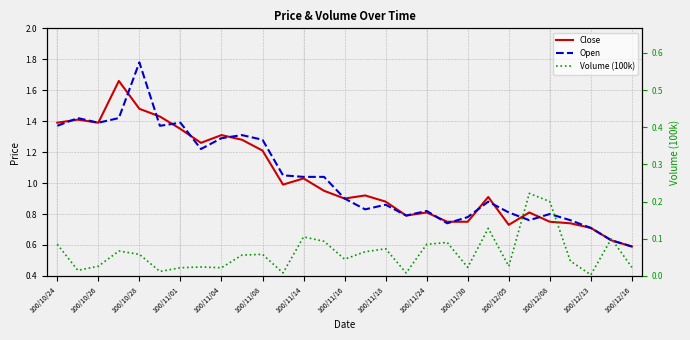

What is the sum of all Open values?

30.0